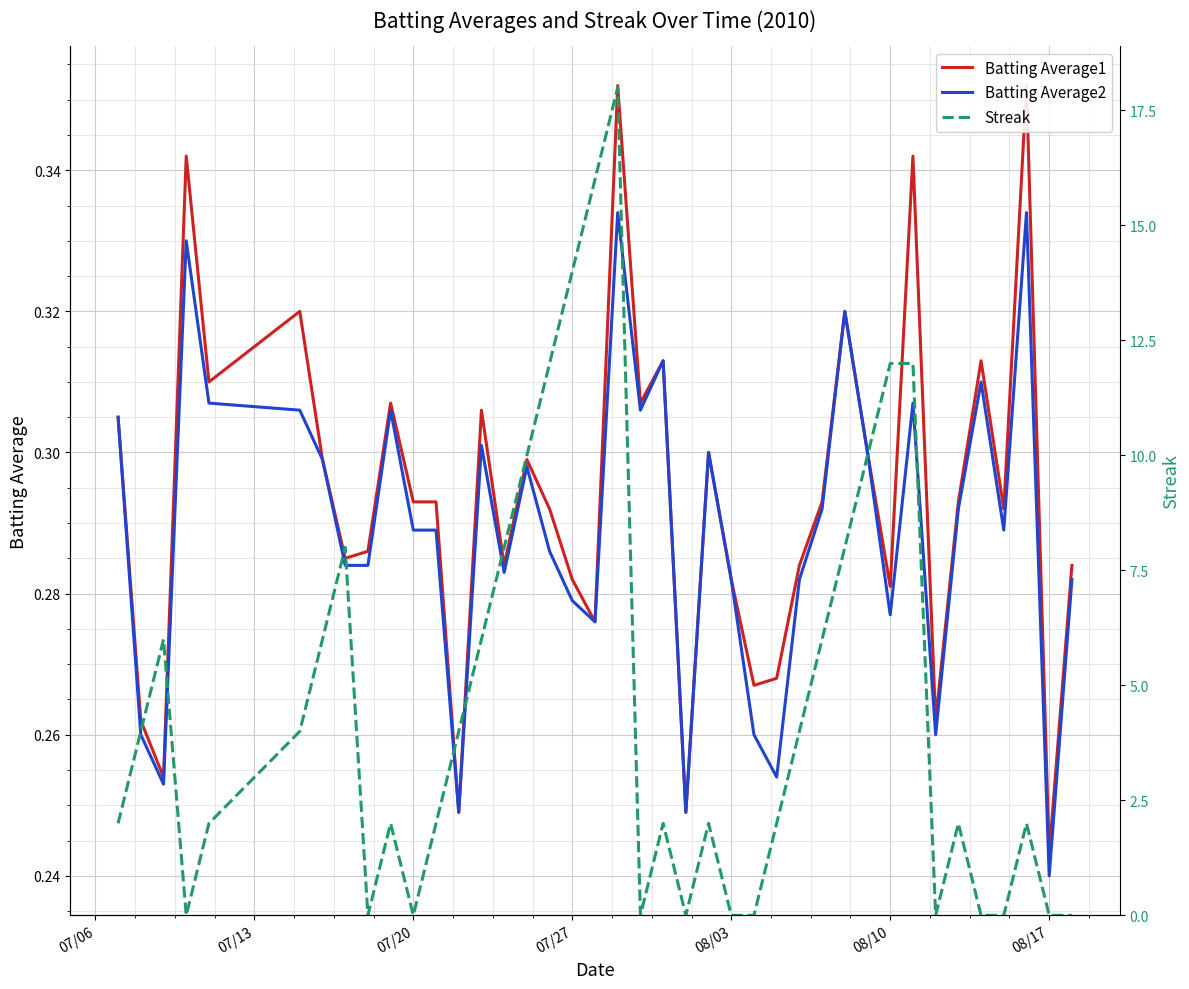

At which label is Batting Average2 closest to 0?

08/17